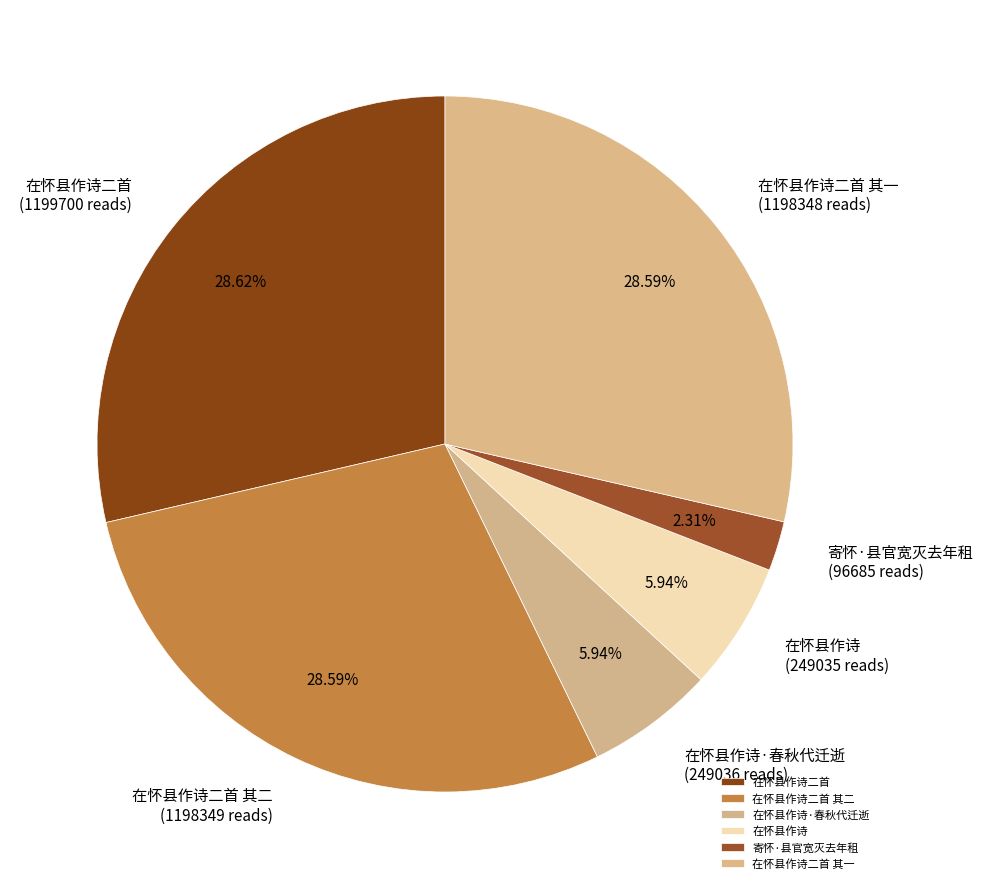

To the nearest percent, what is the combined percentage of 在怀县作诗·春秋代迁逝 and 在怀县作诗二首 其一?

35%